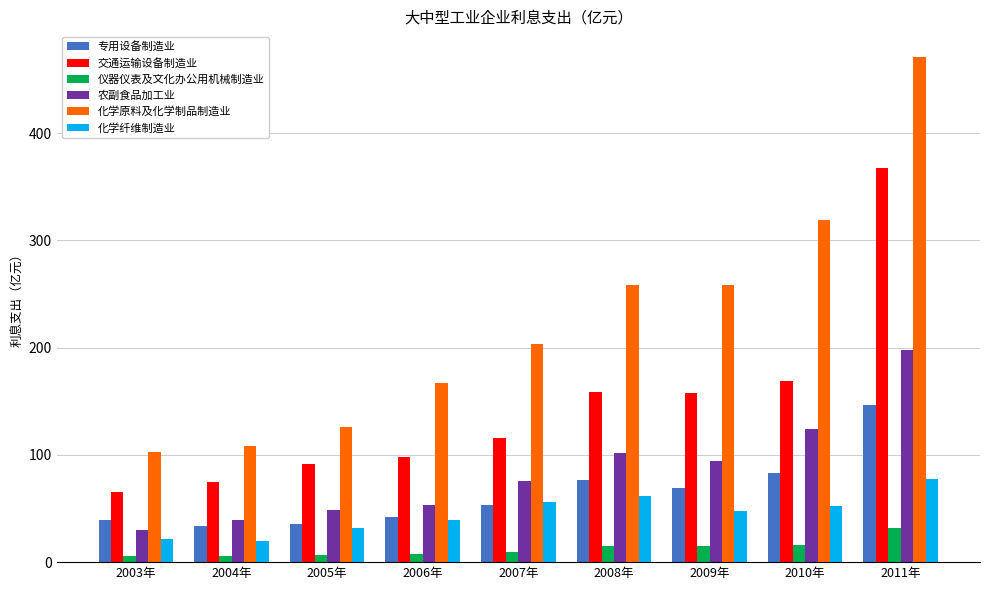

Does the chart contain stacked bars?

No